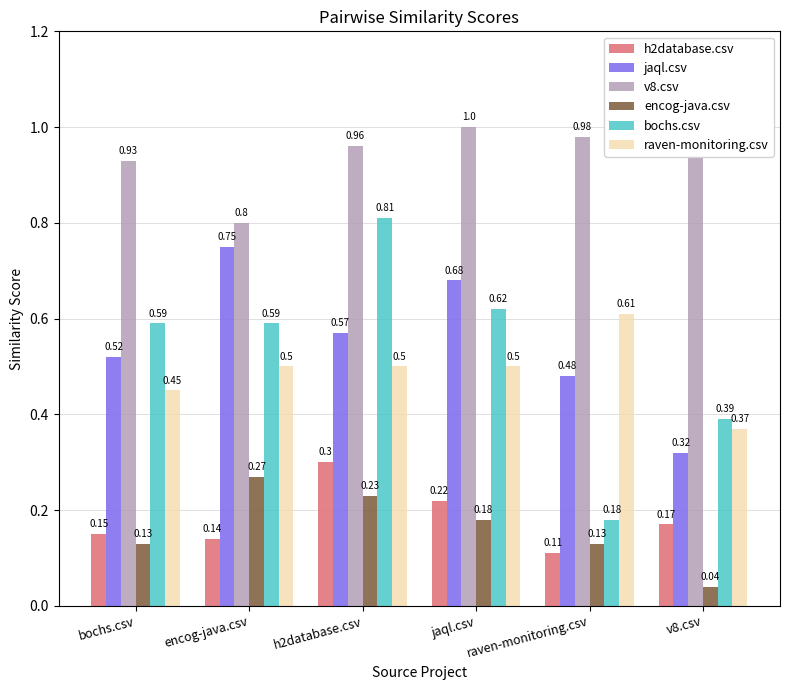

Rank the series at v8.csv from lowest to highest value.

encog-java.csv, h2database.csv, jaql.csv, raven-monitoring.csv, bochs.csv, v8.csv